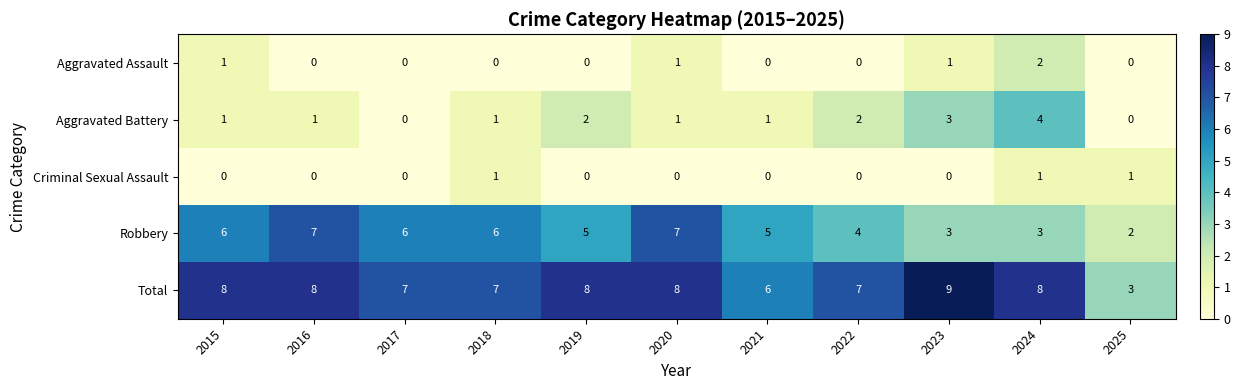

Rank the series by their maximum value, from lowest to highest.

Criminal Sexual Assault, Aggravated Assault, Aggravated Battery, Robbery, Total